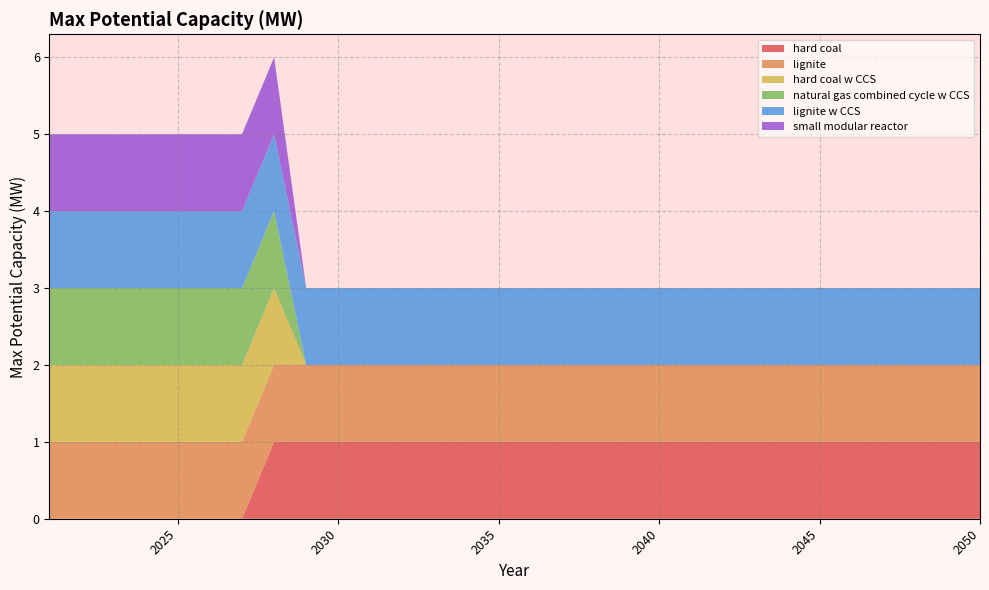

Reading left to right, list all the values displayed in this chart.

hard coal: 2021=0	2022=0	2023=0	2024=0	2025=0	2026=0	2027=0	2028=1	2029=1	2030=1	2031=1	2032=1	2033=1	2034=1	2035=1	2036=1	2037=1	2038=1	2039=1	2040=1	2041=1	2042=1	2043=1	2044=1	2045=1	2046=1	2047=1	2048=1	2049=1	2050=1
lignite: 2021=1	2022=1	2023=1	2024=1	2025=1	2026=1	2027=1	2028=1	2029=1	2030=1	2031=1	2032=1	2033=1	2034=1	2035=1	2036=1	2037=1	2038=1	2039=1	2040=1	2041=1	2042=1	2043=1	2044=1	2045=1	2046=1	2047=1	2048=1	2049=1	2050=1
hard coal w CCS: 2021=1	2022=1	2023=1	2024=1	2025=1	2026=1	2027=1	2028=1	2029=0	2030=0	2031=0	2032=0	2033=0	2034=0	2035=0	2036=0	2037=0	2038=0	2039=0	2040=0	2041=0	2042=0	2043=0	2044=0	2045=0	2046=0	2047=0	2048=0	2049=0	2050=0
natural gas combined cycle w CCS: 2021=1	2022=1	2023=1	2024=1	2025=1	2026=1	2027=1	2028=1	2029=0	2030=0	2031=0	2032=0	2033=0	2034=0	2035=0	2036=0	2037=0	2038=0	2039=0	2040=0	2041=0	2042=0	2043=0	2044=0	2045=0	2046=0	2047=0	2048=0	2049=0	2050=0
lignite w CCS: 2021=1	2022=1	2023=1	2024=1	2025=1	2026=1	2027=1	2028=1	2029=1	2030=1	2031=1	2032=1	2033=1	2034=1	2035=1	2036=1	2037=1	2038=1	2039=1	2040=1	2041=1	2042=1	2043=1	2044=1	2045=1	2046=1	2047=1	2048=1	2049=1	2050=1
small modular reactor: 2021=1	2022=1	2023=1	2024=1	2025=1	2026=1	2027=1	2028=1	2029=0	2030=0	2031=0	2032=0	2033=0	2034=0	2035=0	2036=0	2037=0	2038=0	2039=0	2040=0	2041=0	2042=0	2043=0	2044=0	2045=0	2046=0	2047=0	2048=0	2049=0	2050=0